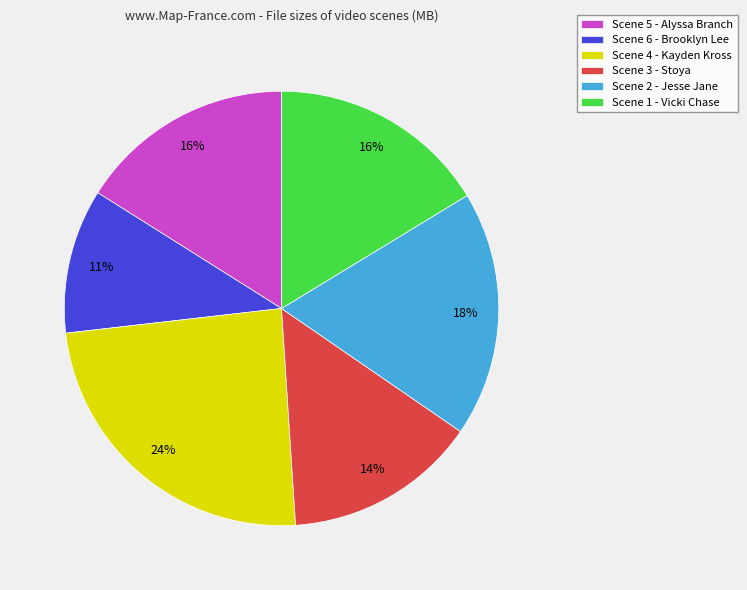

What is the smallest slice in the pie chart?

Scene 6 - Brooklyn Lee